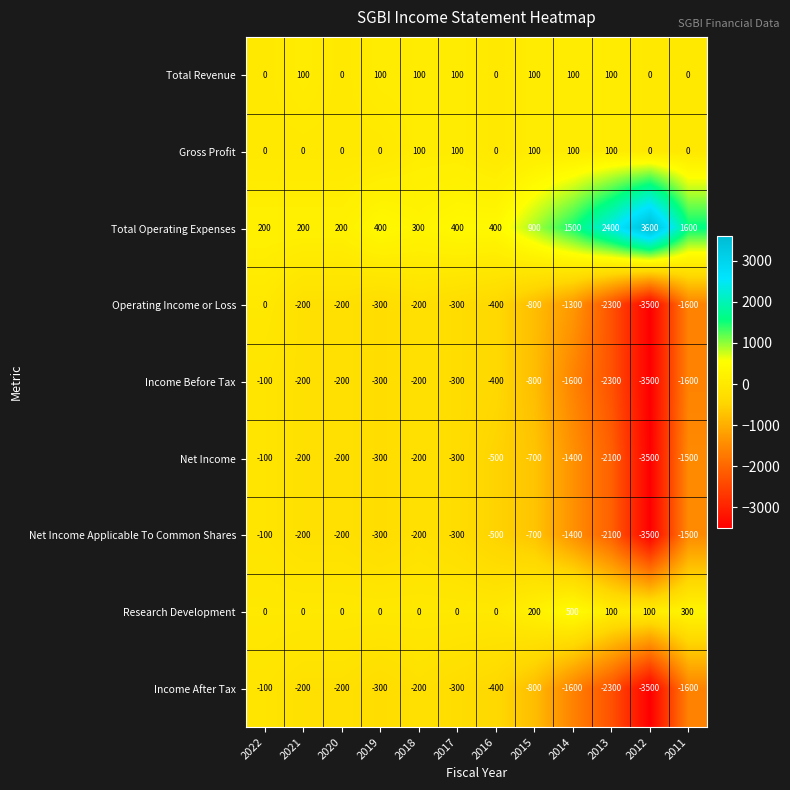

What is the total value across all series at 2021?

-700